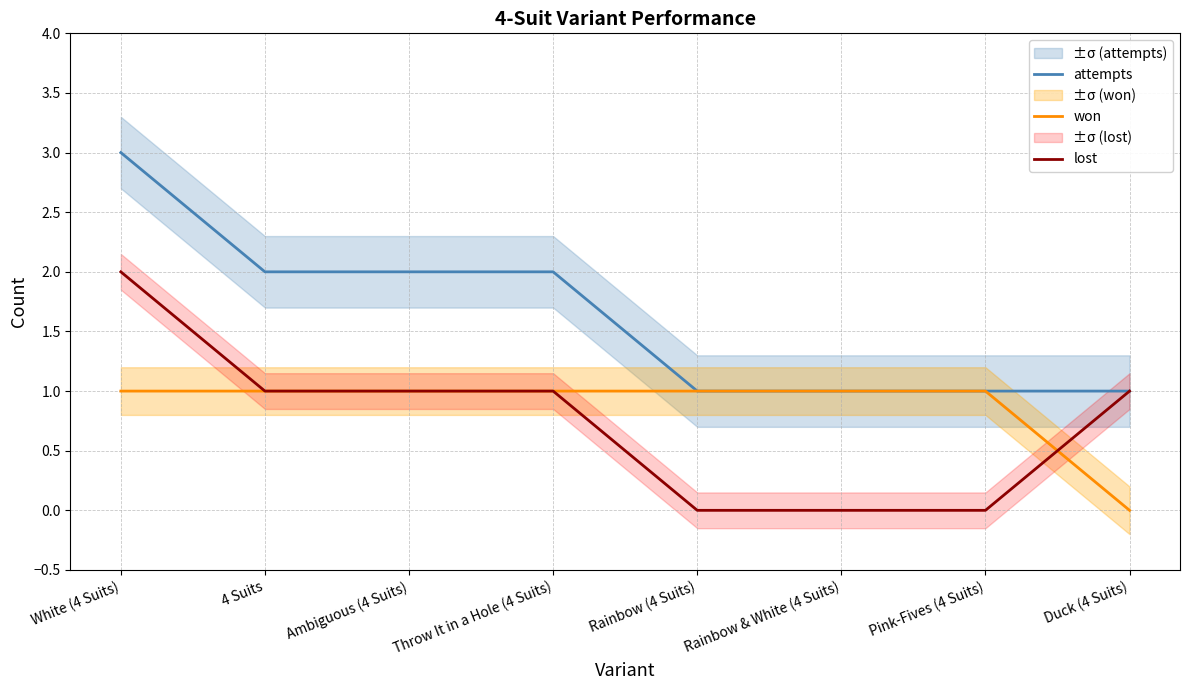

How many series are shown in this chart?

3